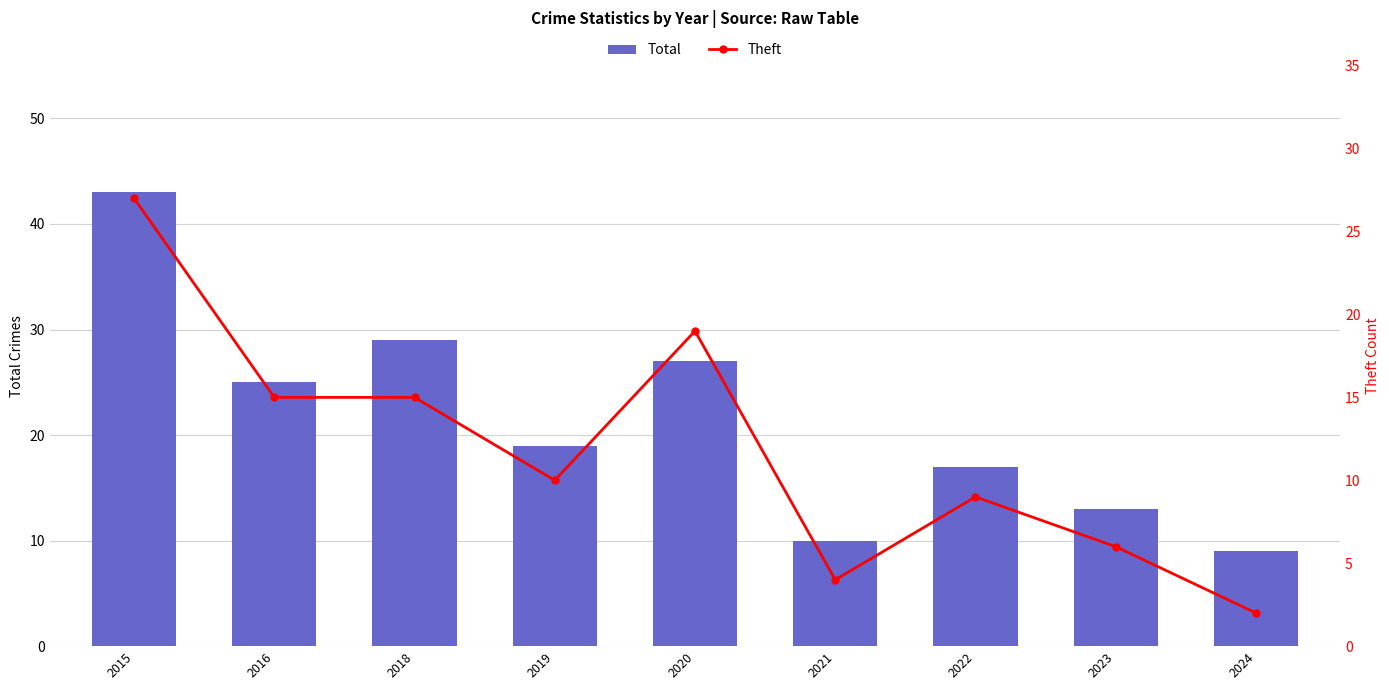

What is the average value of the Total series?

21